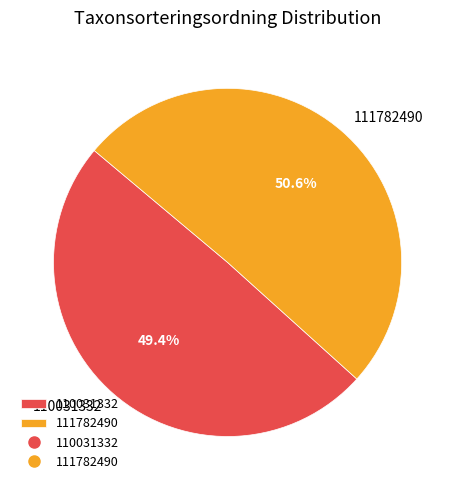

Which slice is the largest?

111782490